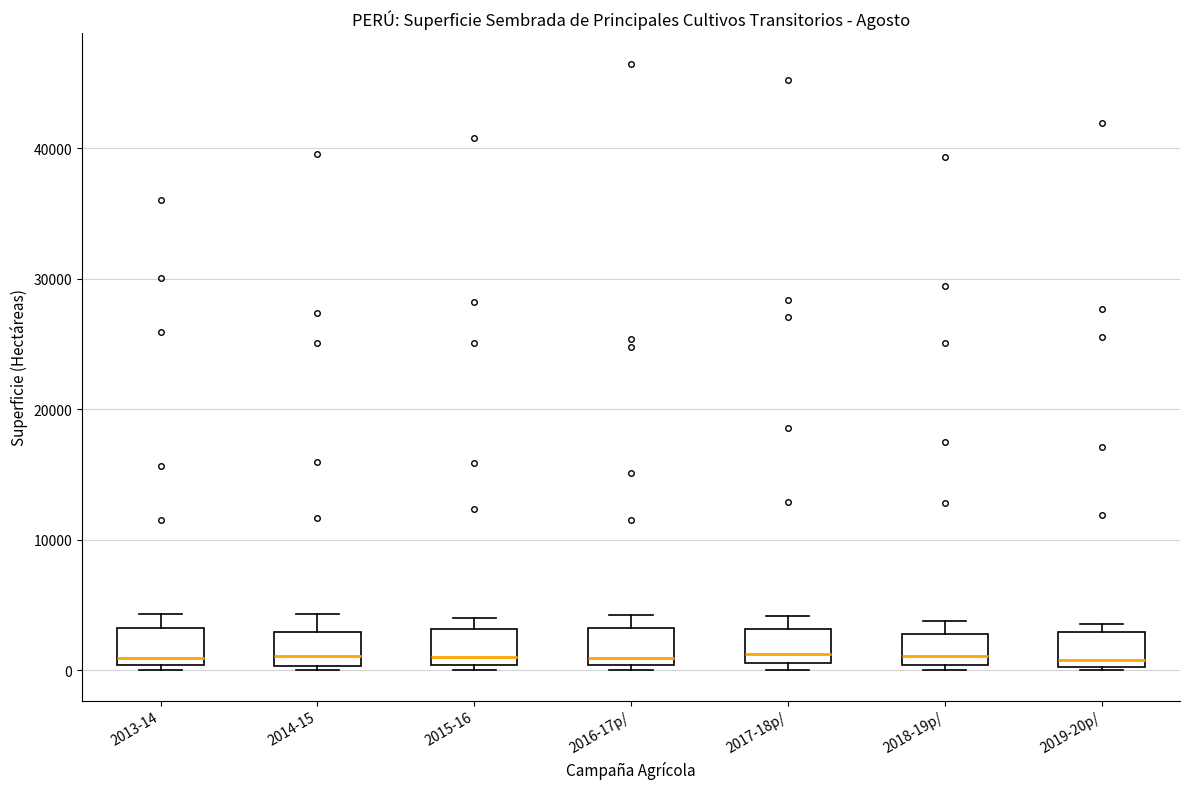

Reading left to right, transcribe this box plot: for each box, give where its median line is, the range the box spans, and where its two whiskers end, as read against the y-axis. The values are not printed on the chart, so give them approximately, as read against the axis.

2013-14: median 1000, box 0 to 3000, whiskers 0 (just below the box's lower edge) to 4000
2014-15: median 1000, box 0 to 3000, whiskers 0 (just below the box's lower edge) to 4000
2015-16: median 1000, box 0 to 3000, whiskers 0 (just below the box's lower edge) to 4000
2016-17p/: median 1000, box 0 to 3000, whiskers 0 (just below the box's lower edge) to 4000
2017-18p/: median 1000 (just above the box's lower edge), box 1000 to 3000, whiskers 0 to 4000
2018-19p/: median 1000, box 0 to 3000, whiskers 0 (just below the box's lower edge) to 4000
2019-20p/: median 1000, box 0 to 3000, whiskers 0 to 4000